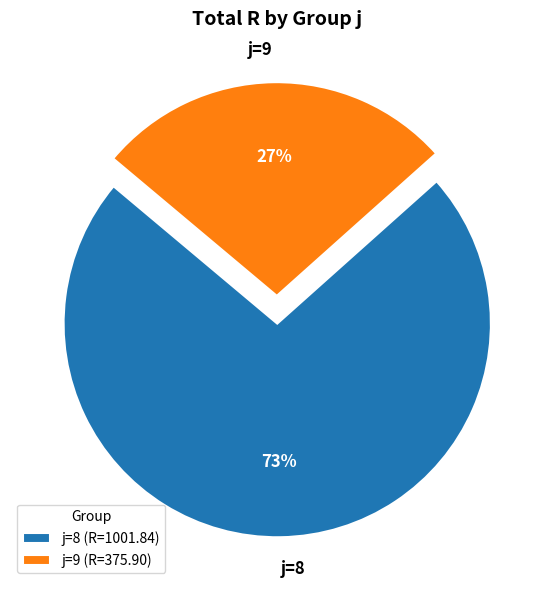

To the nearest percent, what percentage of the pie is j=8 (R=1001.84)?

73%